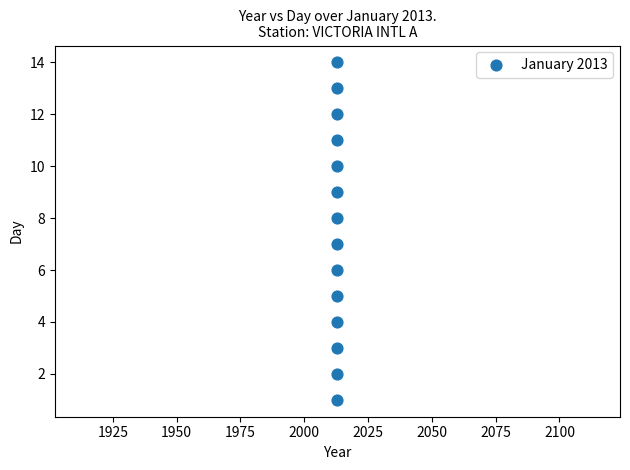

What is the range of Y values (max minus min)?

13